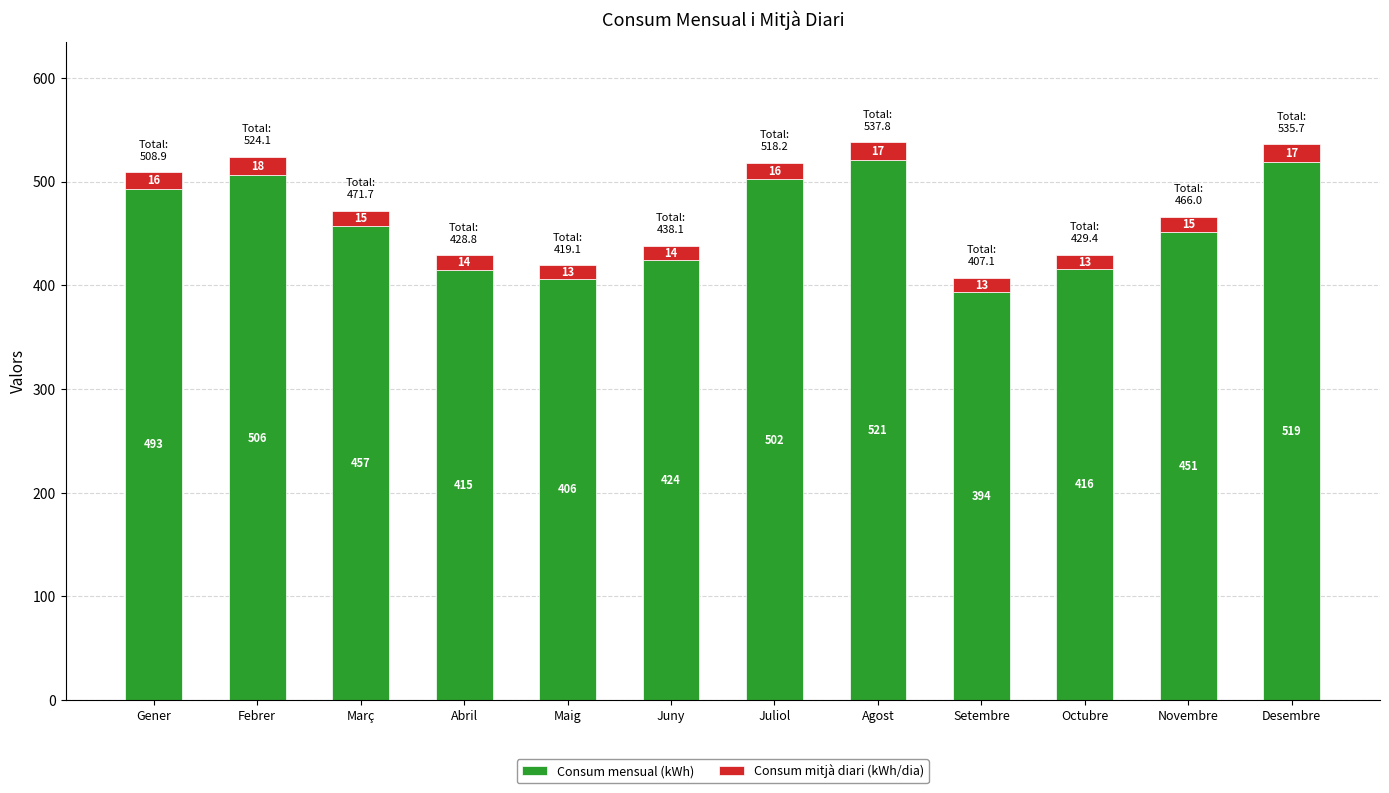

True or false: Consum mensual (kWh) has a value of 506.0 at Febrer.

True